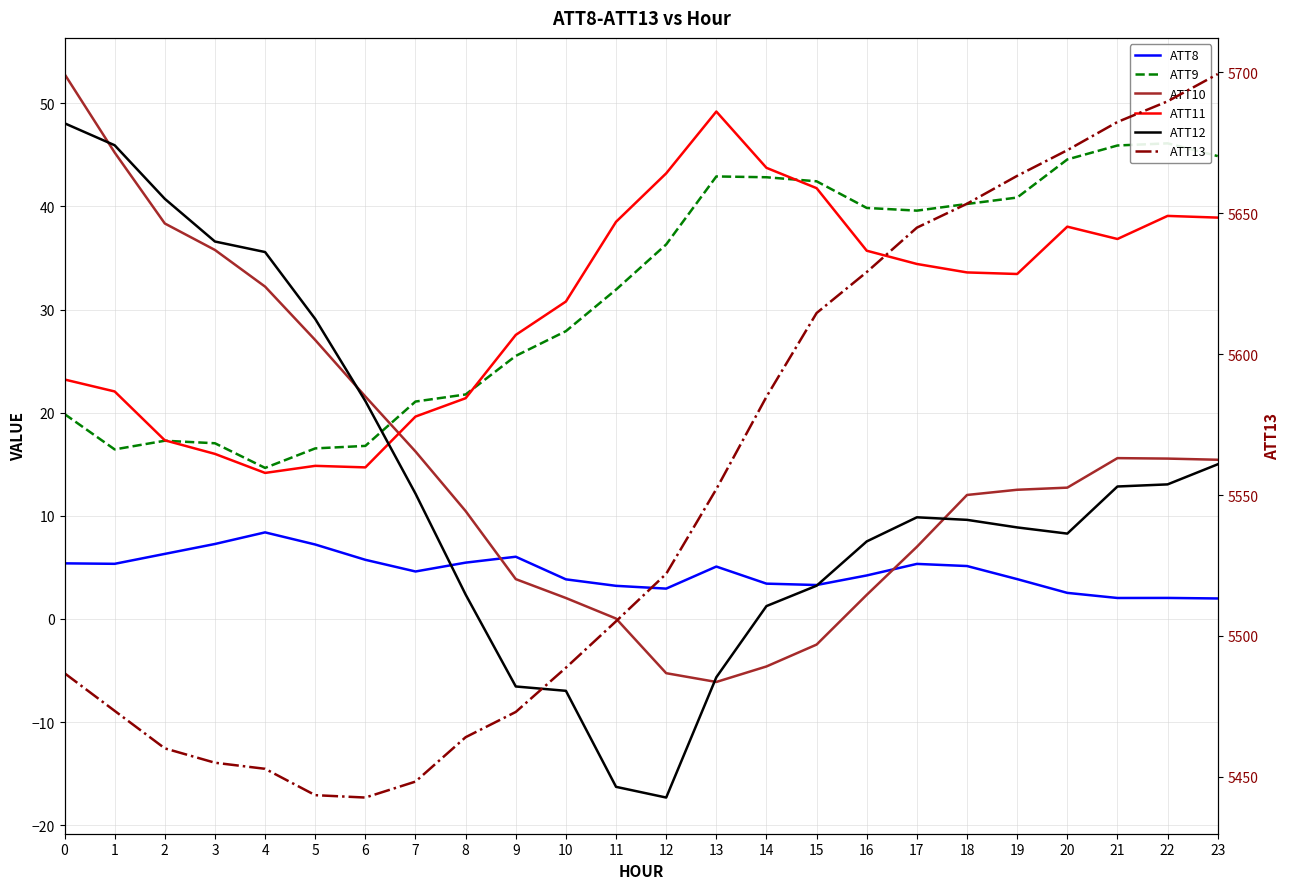

True or false: ATT11 and ATT8 cross at least once.

False